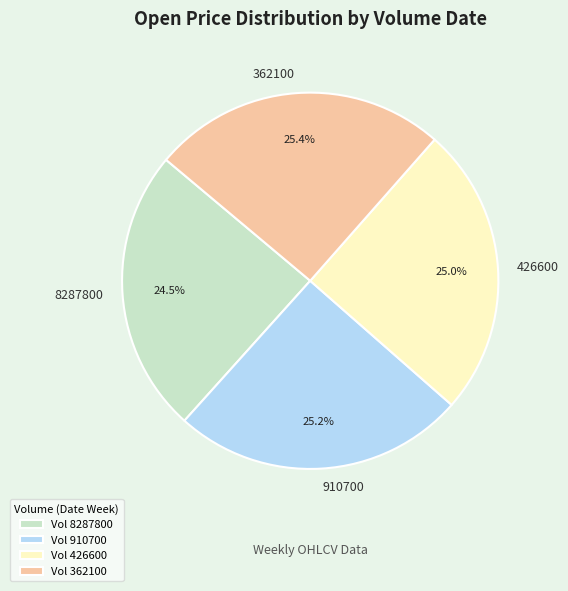

Which category has the smallest portion of the pie?

Vol 8287800